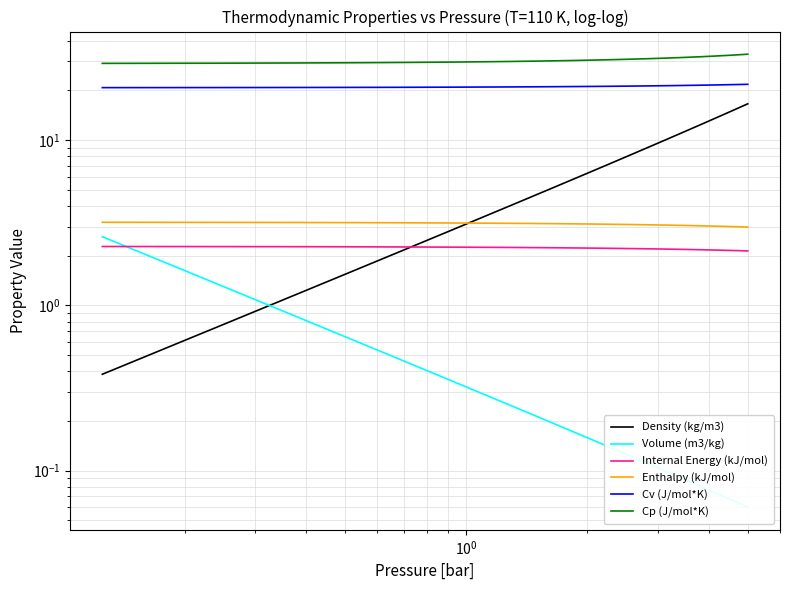

What is the lowest value of the Density (kg/m3) series?

0.4